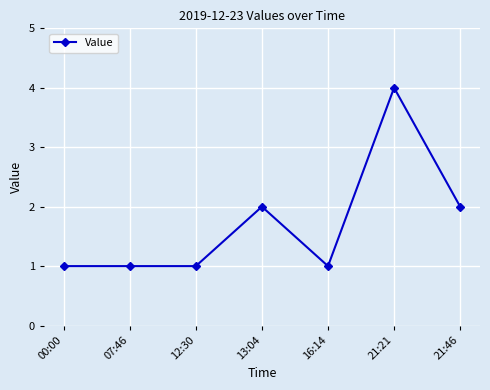

True or false: the data shows 3 at 21:46.

False